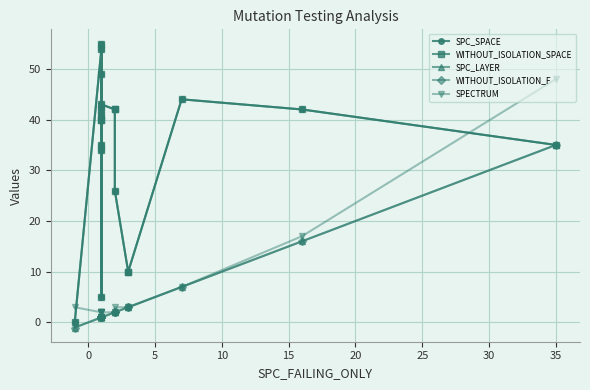

How many values in the SPC_SPACE series are below 41?

10